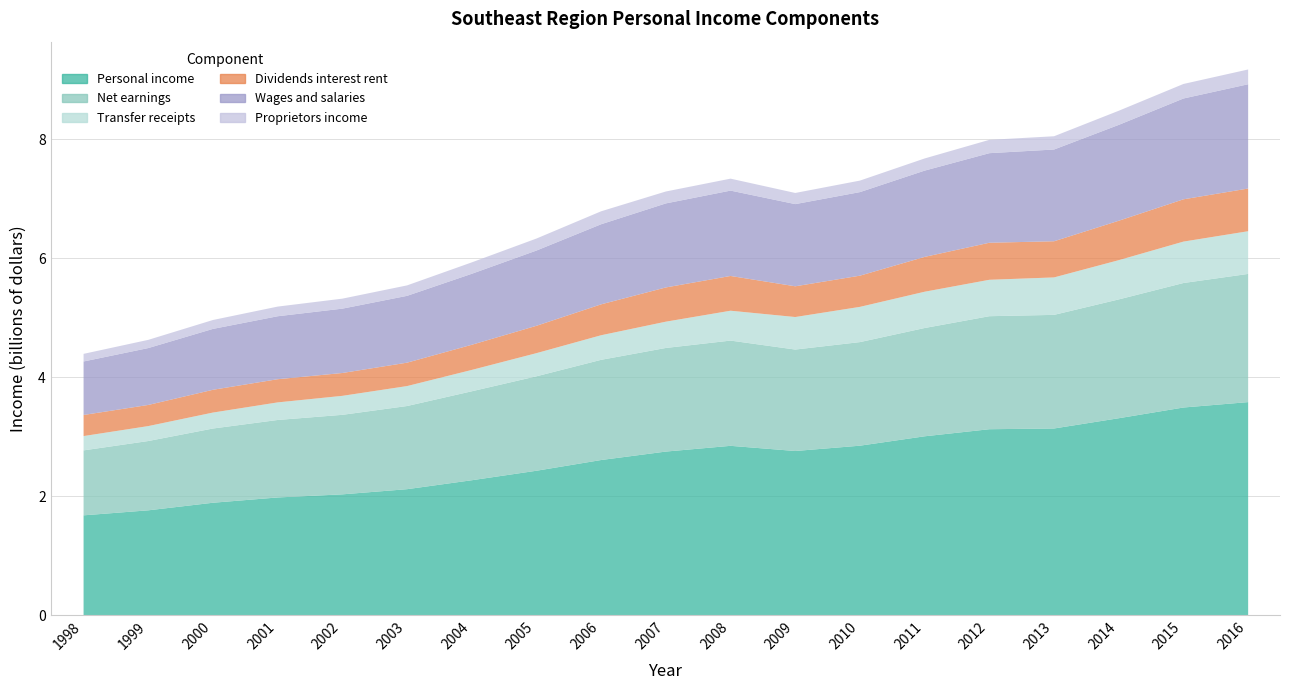

Is the value of Personal income at 2013 greater than the value of Dividends interest rent at 2000?

Yes